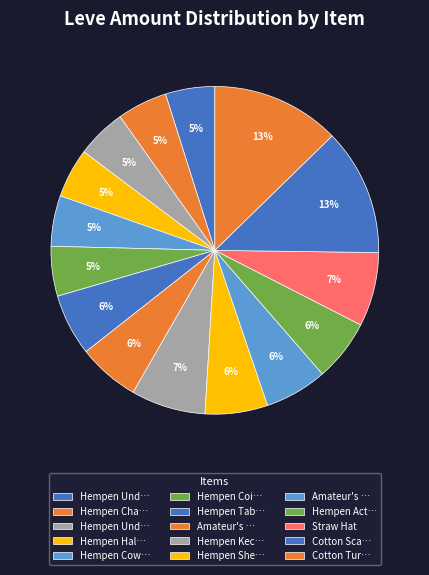

Count the number of slices in the pie.

15